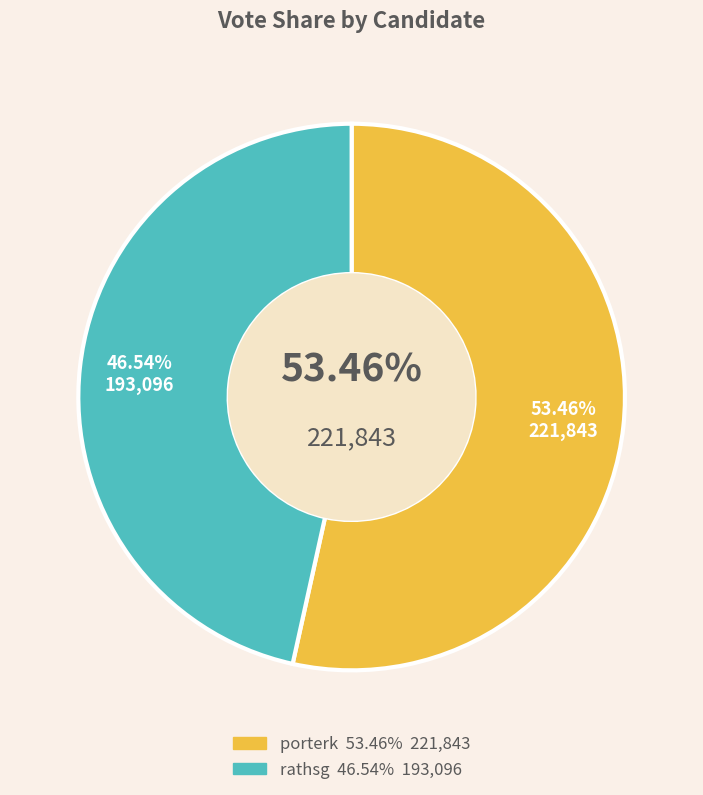

What is the change in value from porterk to rathsg?

-28747